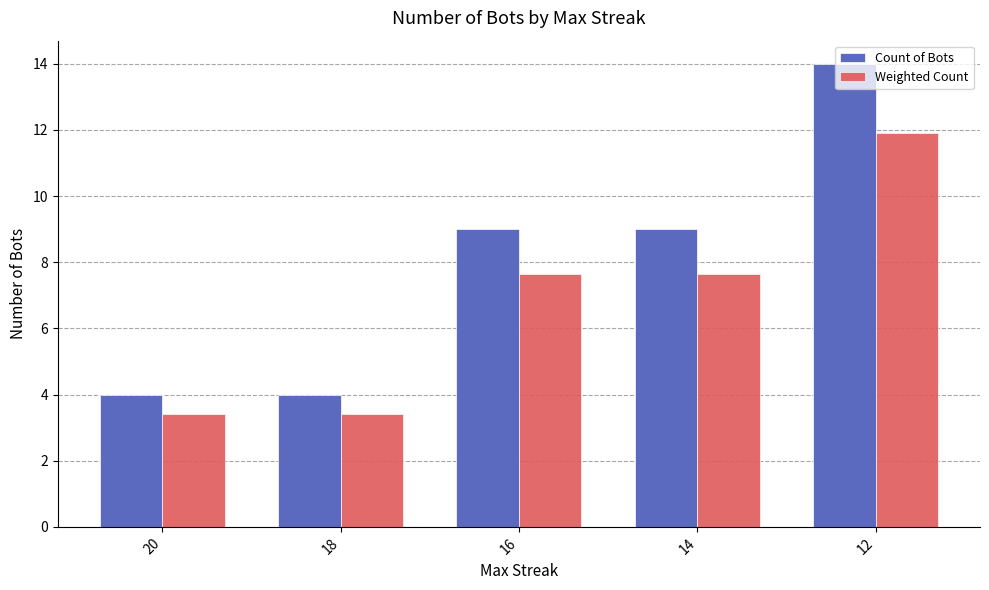

Is the value of Count of Bots at 12 greater than the value of Weighted Count at 20?

Yes